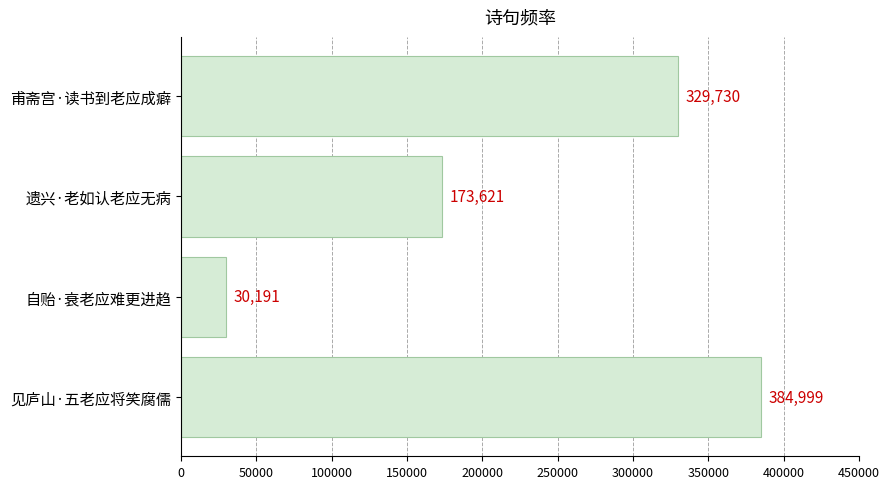

The value at 甫斋宫·读书到老应成癖 is 218059. True or false?

False